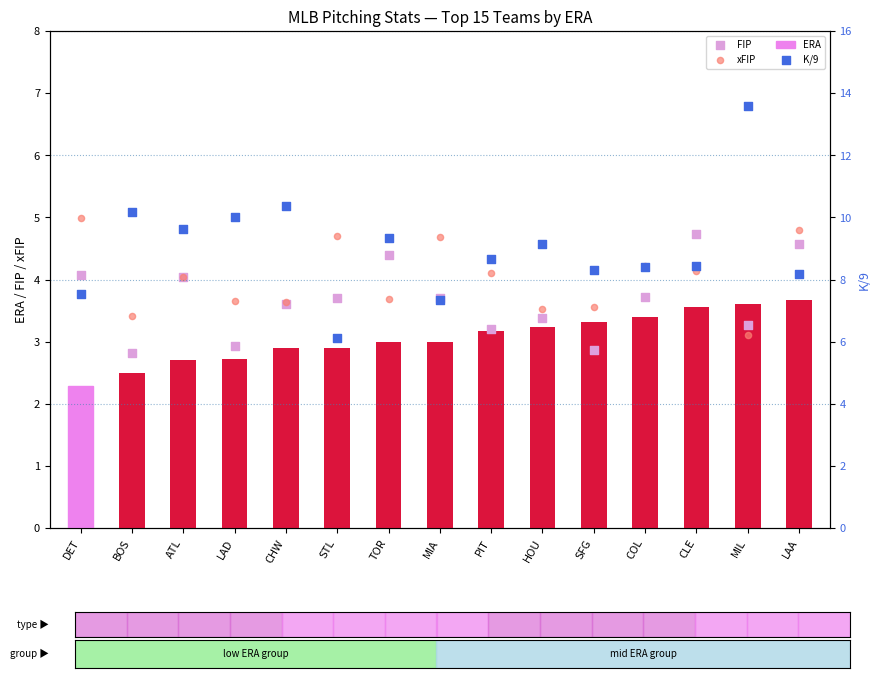

Which series has the widest spread of Y values?

K/9